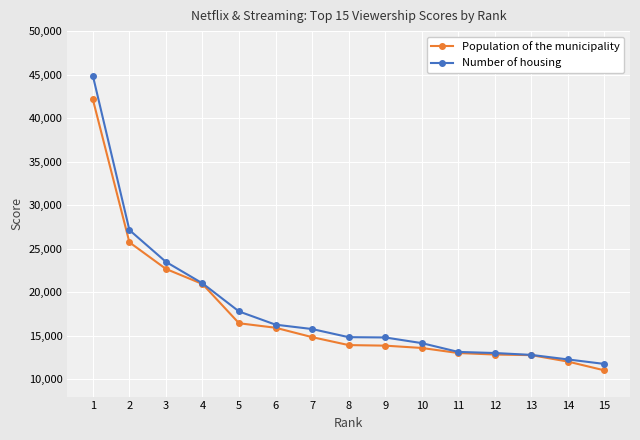

What is the value of the Number of housing point at the 7th from the left?

15762